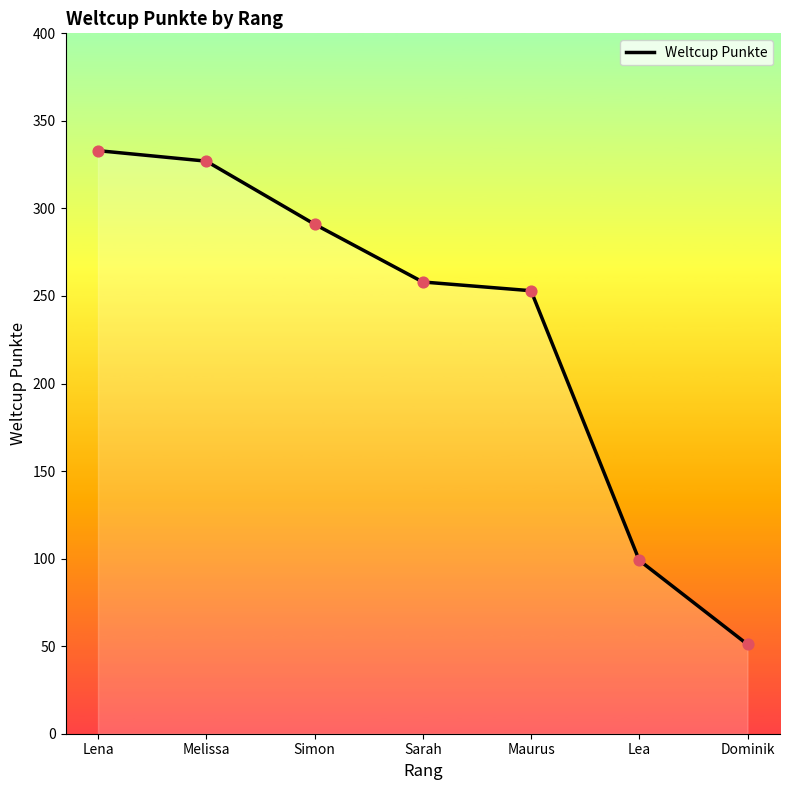

Between Dominik and Lena, which is larger?

Lena